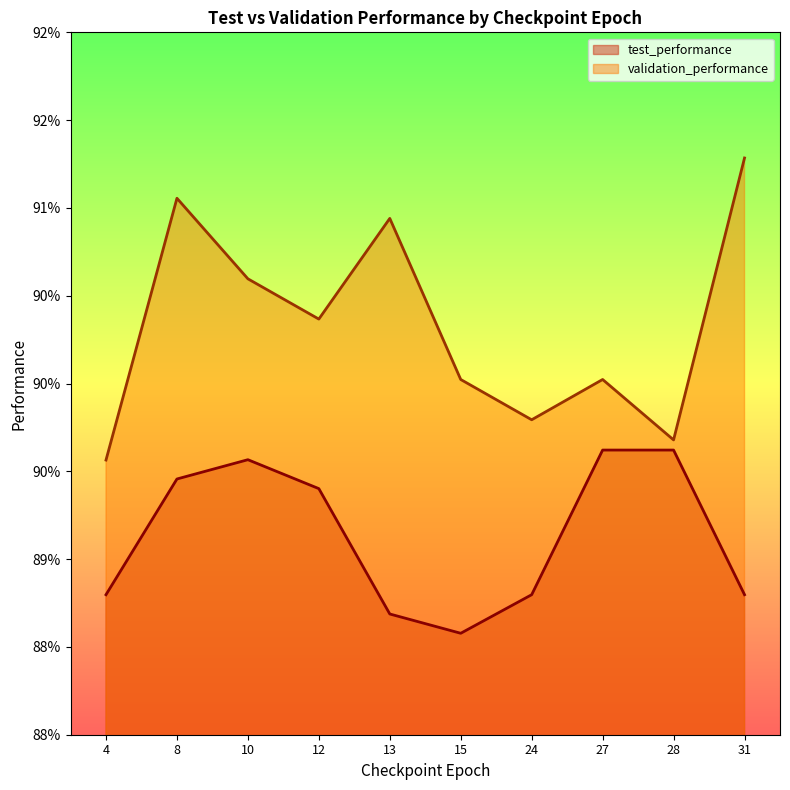

List the labels in order of test_performance value, smallest first.

15, 13, 4, 31, 24, 12, 8, 10, 27, 28